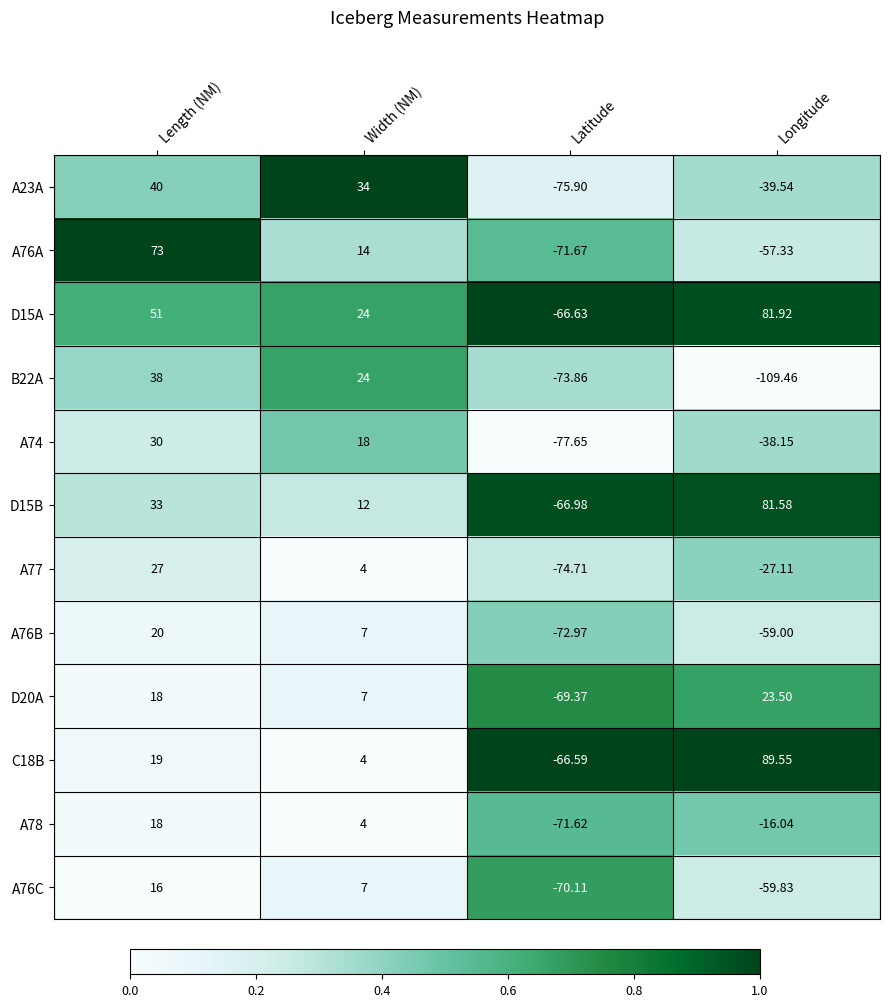

At which category is the sum across all series the highest?

Length (NM)